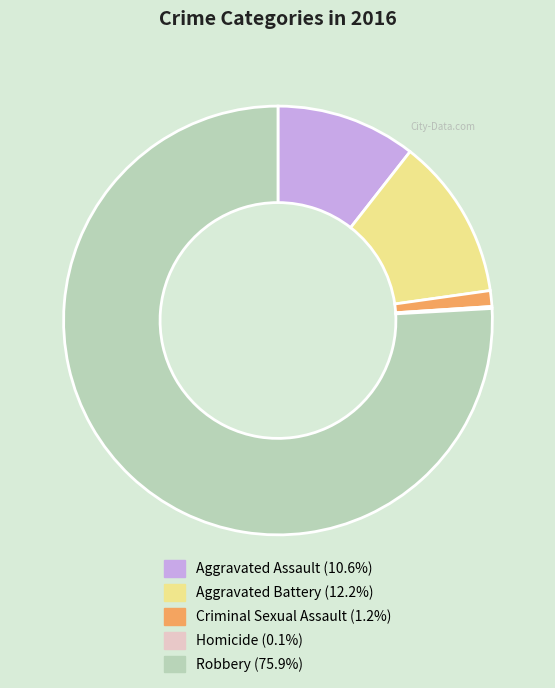

Which category has the biggest portion of the pie?

Robbery